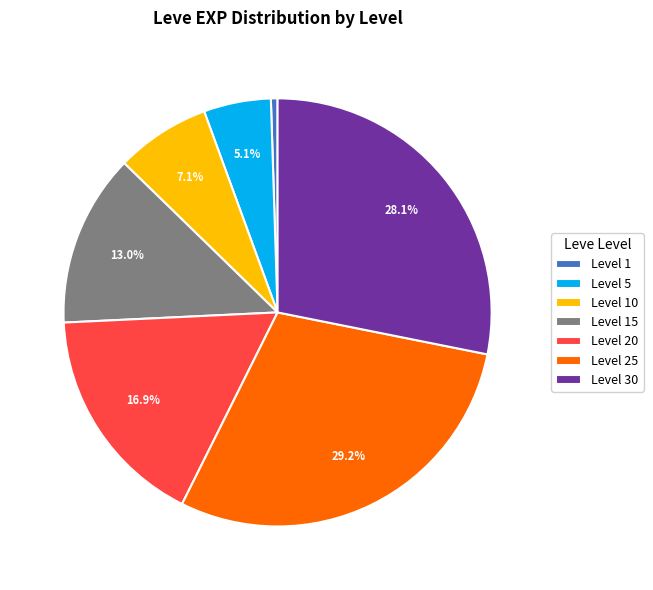

Combined, what portion of the pie is Level 25 and Level 30?

57.4%